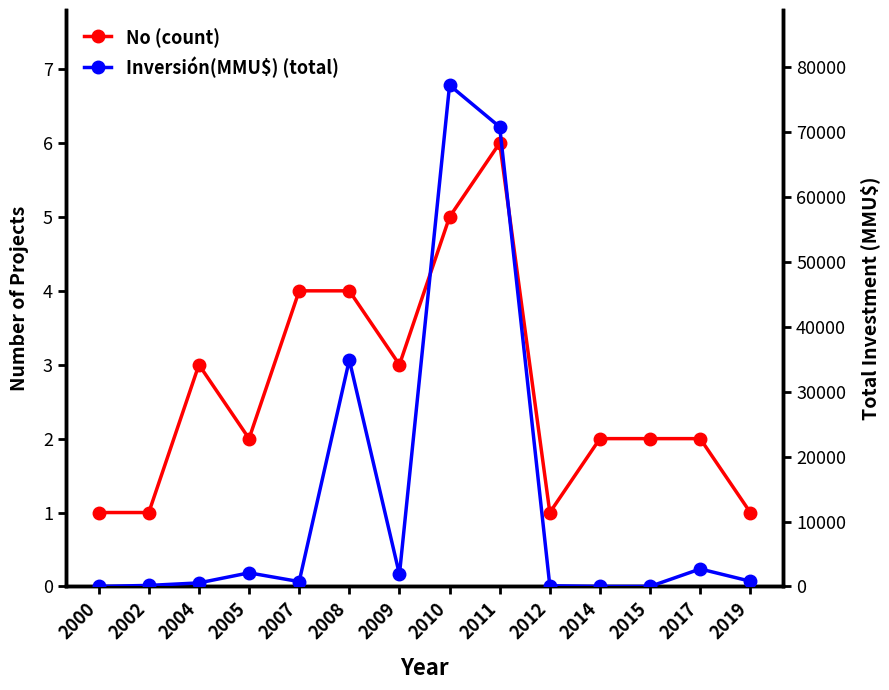

Reading left to right, list all the values displayed in this chart.

No (count): 1	1	3	2	4	4	3	5	6	1	2	2	2	1
Inversión(MMU$) (total): 0	155	543	2093	744	34882	1850	77203	70778	100	0	0	2692	800